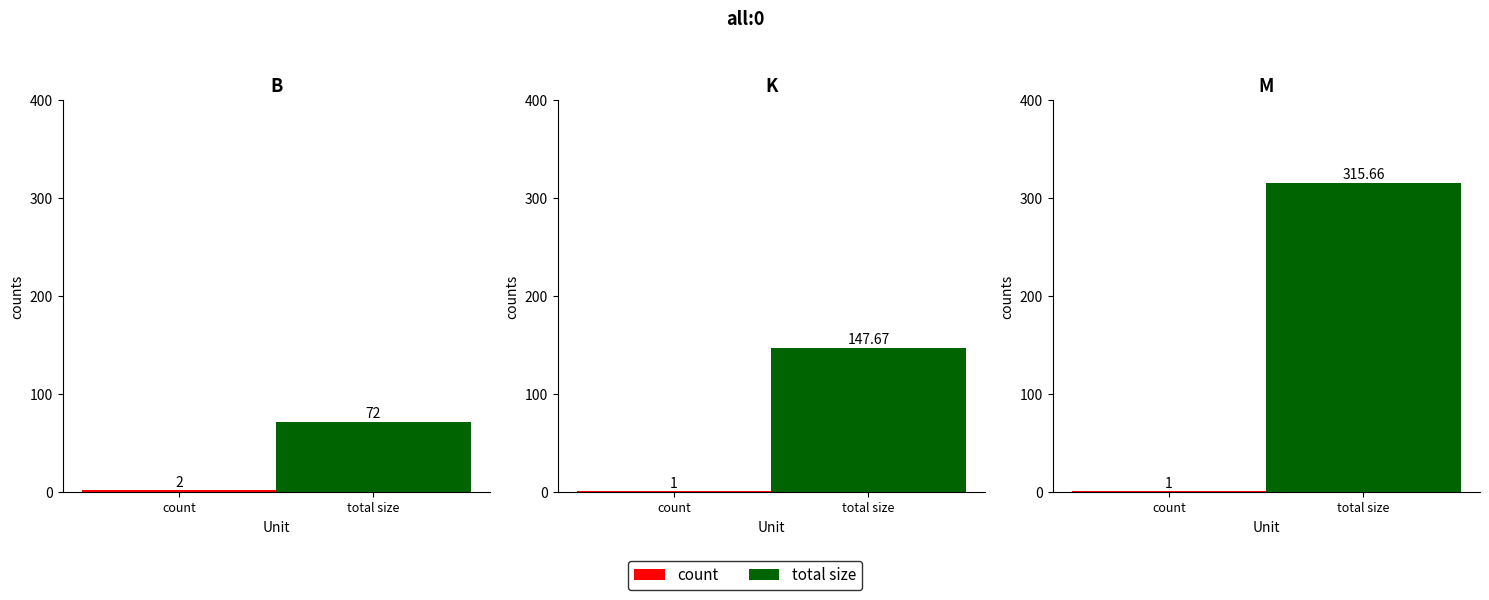

What is the greatest value displayed?

315.7